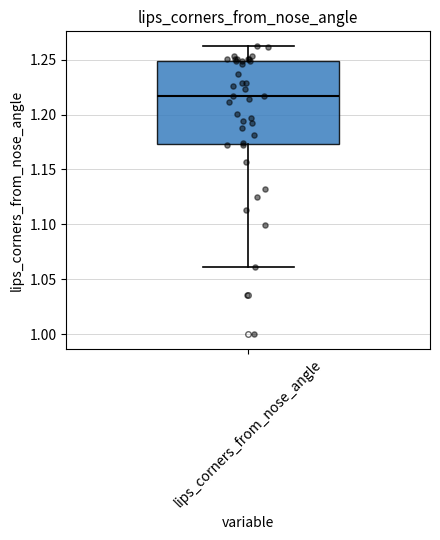

Where is the upper edge of the box for lips_corners_from_nose_angle on the y-axis? The values are not printed on the chart, so give them approximately, as read against the axis.

1.250